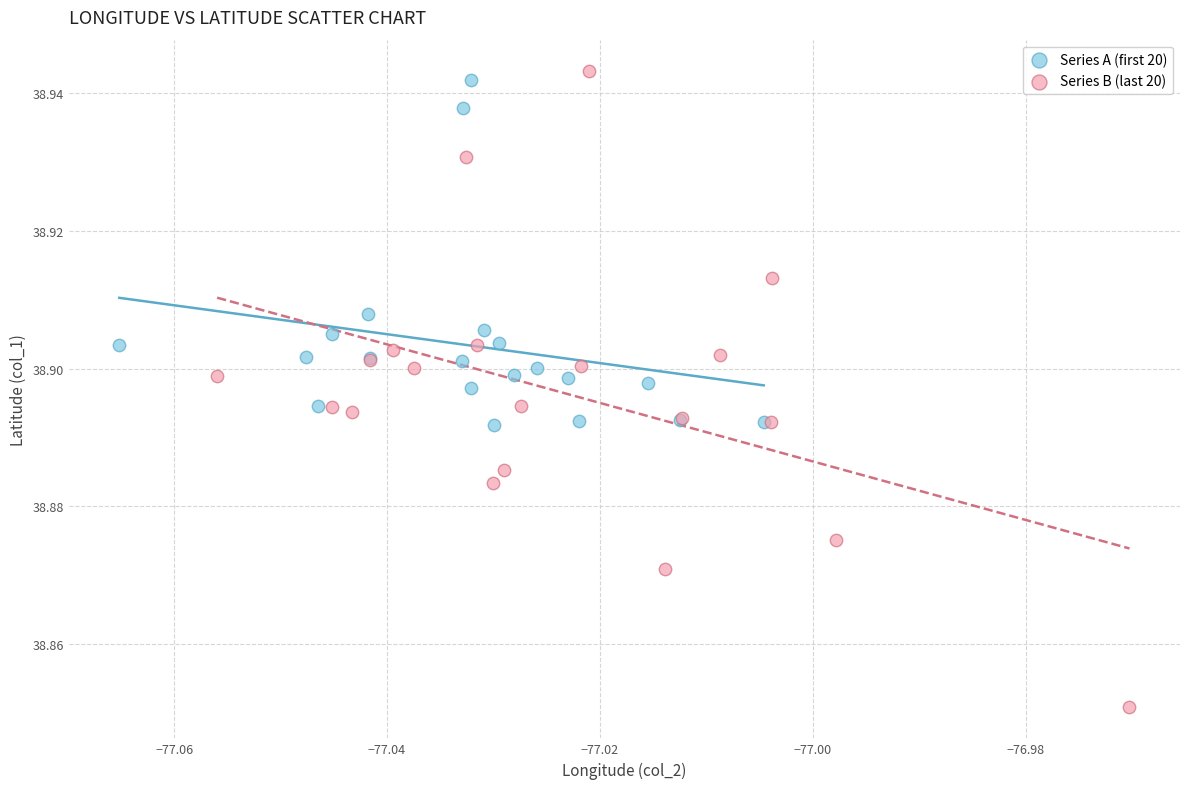

Which series contains the highest Y value?

Series B (last 20)